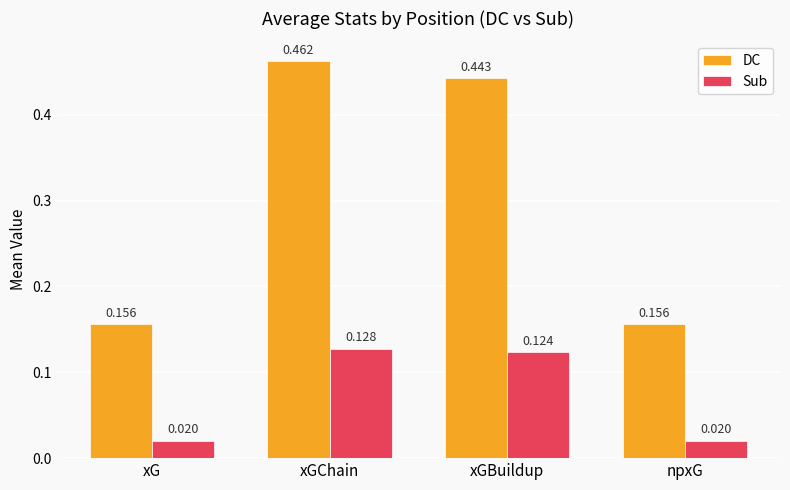

At which category is the sum across all series the highest?

xGChain